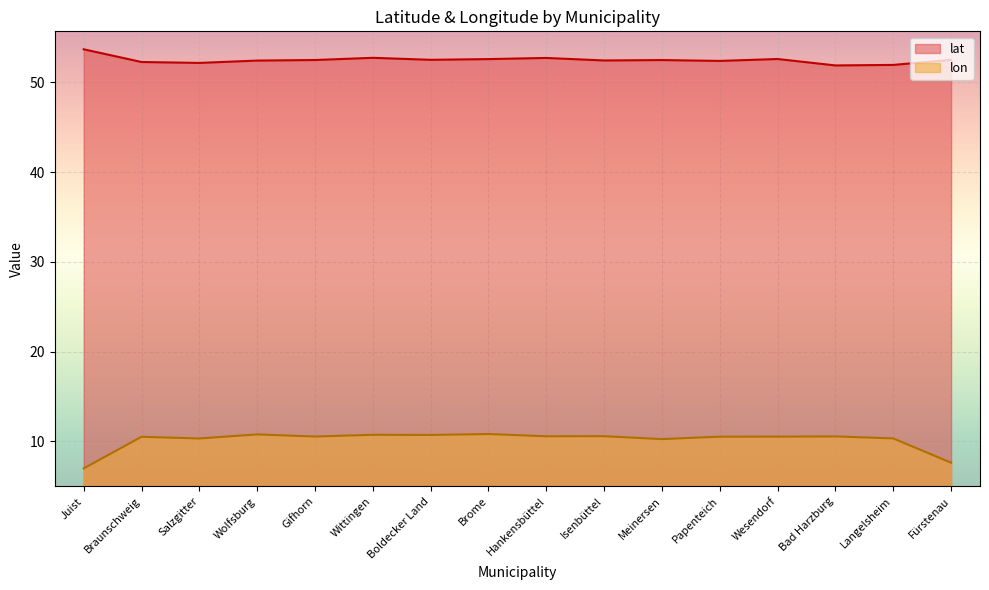

Where is lat nearest to the value 52?

Langelsheim